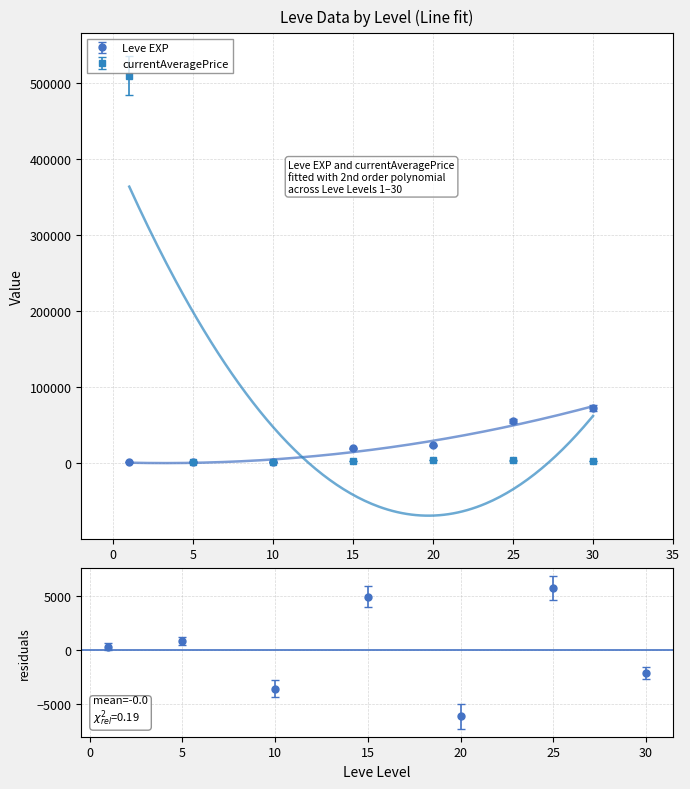

True or false: currentAveragePrice has a value of 2185.6 at 30.

True